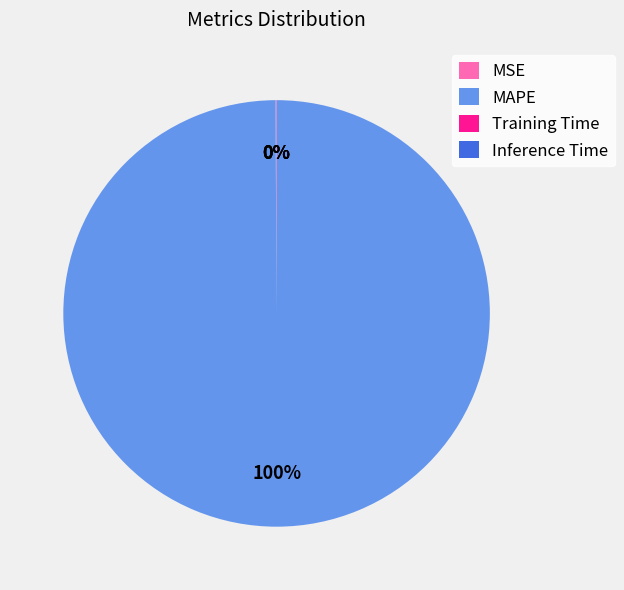

What is the largest slice in the pie chart?

MAPE